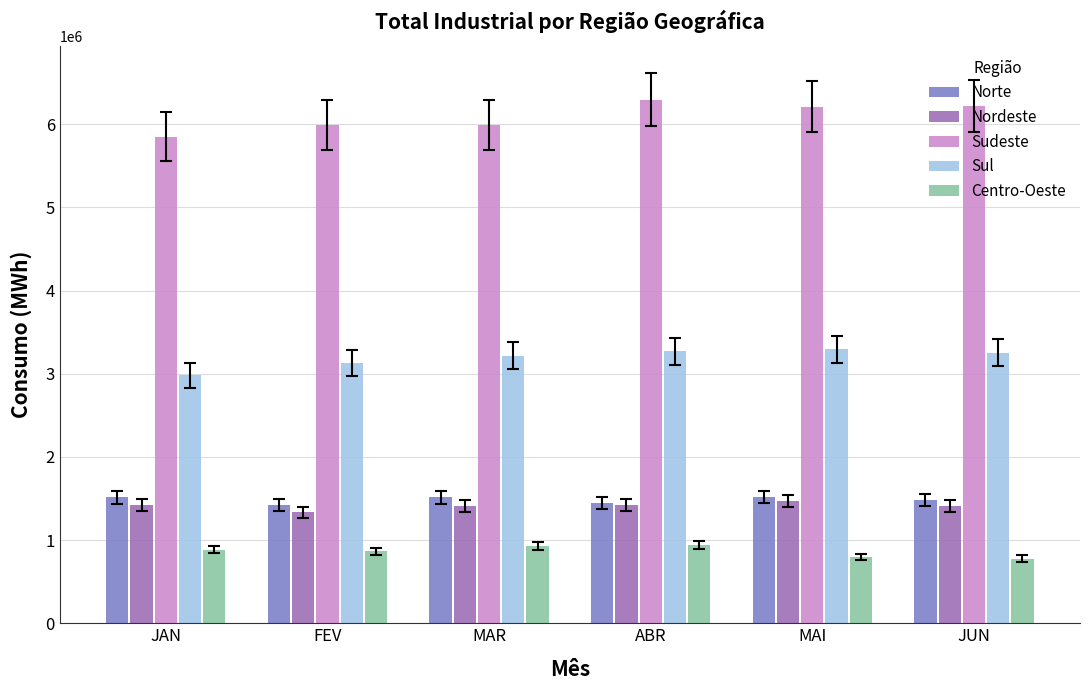

What is the label of the 6th bar from the right?

JAN